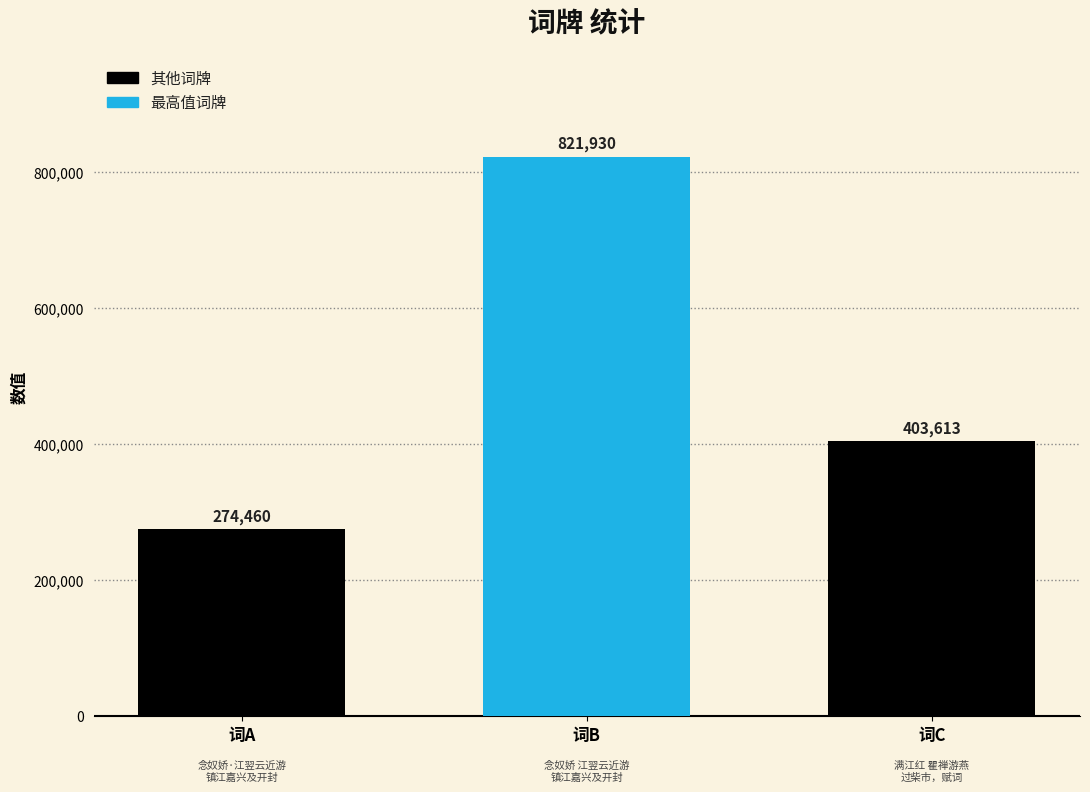

Which category has the lowest value across all series?

词A